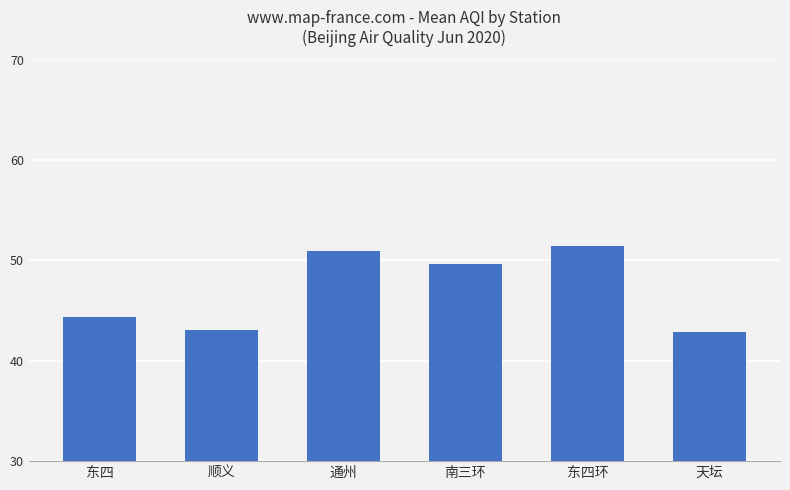

Reading left to right, transcribe all the data shown in this chart.

44.4	43.1	50.9	49.6	51.4	42.9